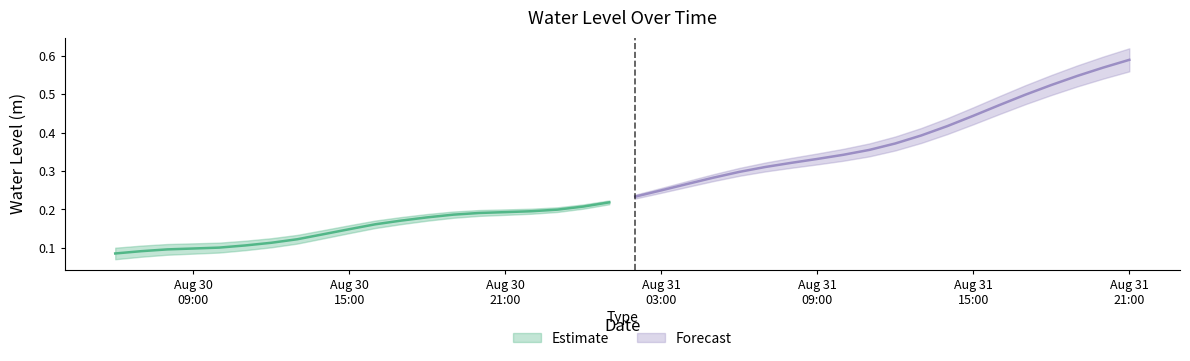

Rank the categories by value from highest to lowest.

2025-08-31 21:00:00, 2025-08-31 20:00:00, 2025-08-31 19:00:00, 2025-08-31 18:00:00, 2025-08-31 17:00:00, 2025-08-31 16:00:00, 2025-08-31 15:00:00, 2025-08-31 14:00:00, 2025-08-31 13:00:00, 2025-08-31 12:00:00, 2025-08-31 11:00:00, 2025-08-31 10:00:00, 2025-08-31 09:00:00, 2025-08-31 08:00:00, 2025-08-31 07:00:00, 2025-08-31 06:00:00, 2025-08-31 05:00:00, 2025-08-31 04:00:00, 2025-08-31 03:00:00, 2025-08-31 02:00:00, 2025-08-31 01:00:00, 2025-08-31 00:00:00, 2025-08-30 23:00:00, 2025-08-30 22:00:00, 2025-08-30 21:00:00, 2025-08-30 20:00:00, 2025-08-30 19:00:00, 2025-08-30 18:00:00, 2025-08-30 17:00:00, 2025-08-30 16:00:00, 2025-08-30 15:00:00, 2025-08-30 14:00:00, 2025-08-30 13:00:00, 2025-08-30 12:00:00, 2025-08-30 11:00:00, 2025-08-30 10:00:00, 2025-08-30 09:00:00, 2025-08-30 08:00:00, 2025-08-30 07:00:00, 2025-08-30 06:00:00